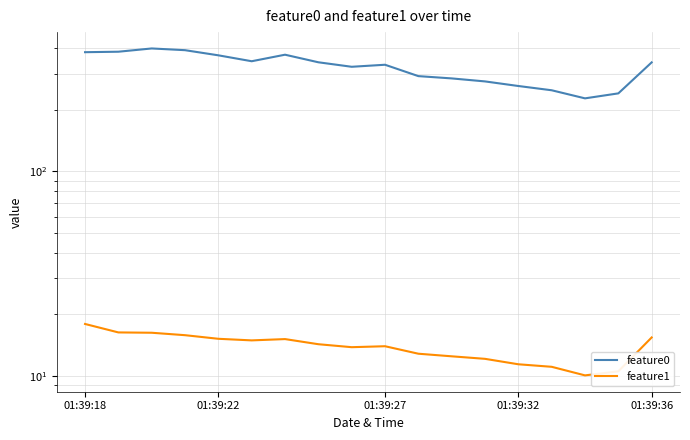

Which series has the largest range (max minus min)?

feature0